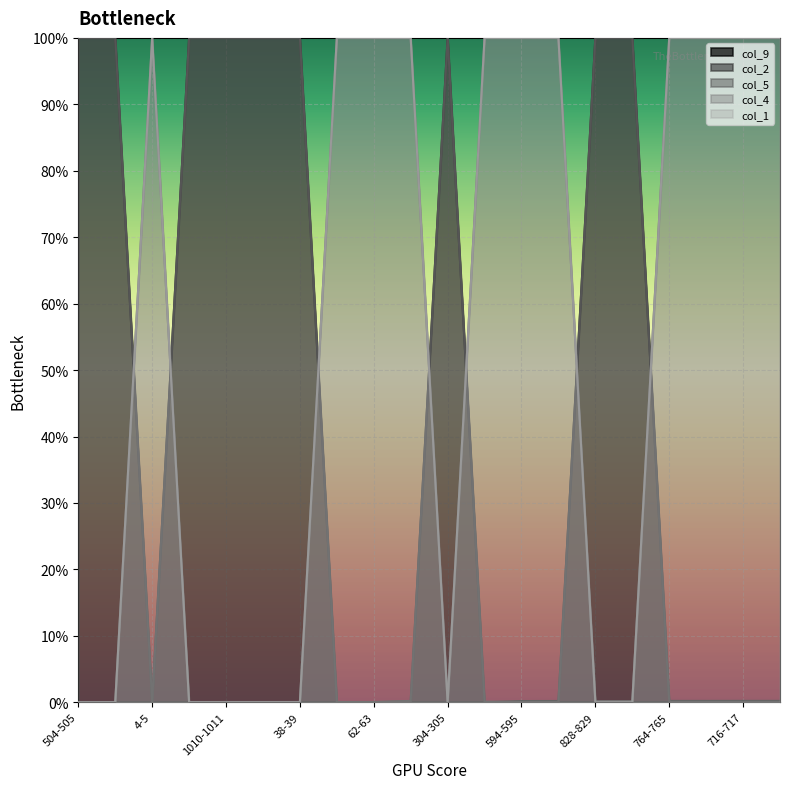

How many distinct data groups are displayed?

5